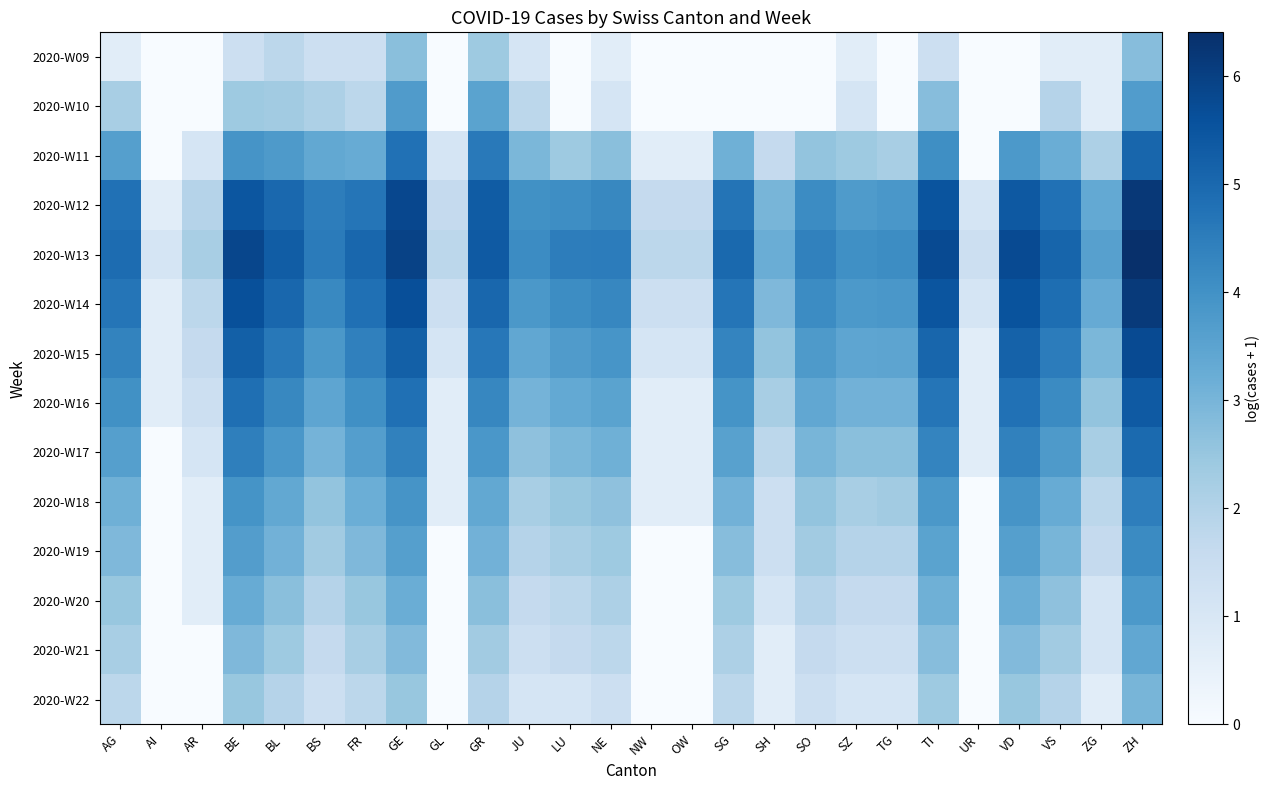

Reading left to right, extract all data points from this chart.

2020-W09: AG=0.7	AI=0.0	AR=0.0	BE=1.4	BL=1.8	BS=1.4	FR=1.4	GE=2.7	GL=0.0	GR=2.4	JU=1.1	LU=0.0	NE=0.7	NW=0.0	OW=0.0	SG=0.0	SH=0.0	SO=0.0	SZ=0.7	TG=0.0	TI=1.4	UR=0.0	VD=0.0	VS=0.7	ZG=0.7	ZH=2.8
2020-W10: AG=2.2	AI=0.0	AR=0.0	BE=2.4	BL=2.3	BS=2.1	FR=1.8	GE=3.7	GL=0.0	GR=3.5	JU=1.8	LU=0.0	NE=1.1	NW=0.0	OW=0.0	SG=0.0	SH=0.0	SO=0.0	SZ=1.1	TG=0.0	TI=2.8	UR=0.0	VD=0.0	VS=1.9	ZG=0.7	ZH=3.7
2020-W11: AG=3.6	AI=0.0	AR=1.1	BE=3.9	BL=3.8	BS=3.4	FR=3.3	GE=4.8	GL=1.1	GR=4.6	JU=2.9	LU=2.4	NE=2.7	NW=0.7	OW=0.7	SG=3.1	SH=1.6	SO=2.6	SZ=2.4	TG=2.2	TI=4.1	UR=0.0	VD=3.8	VS=3.2	ZG=2.1	ZH=5.1
2020-W12: AG=4.8	AI=0.7	AR=1.9	BE=5.5	BL=5.0	BS=4.5	FR=4.7	GE=5.8	GL=1.6	GR=5.3	JU=4.0	LU=4.1	NE=4.2	NW=1.6	OW=1.6	SG=4.7	SH=3.0	SO=4.1	SZ=3.7	TG=3.8	TI=5.5	UR=1.1	VD=5.4	VS=4.8	ZG=3.3	ZH=6.2
2020-W13: AG=4.9	AI=1.1	AR=2.2	BE=5.8	BL=5.3	BS=4.5	FR=5.0	GE=5.9	GL=1.8	GR=5.4	JU=4.1	LU=4.5	NE=4.5	NW=1.8	OW=1.8	SG=5.0	SH=3.2	SO=4.4	SZ=4.0	TG=4.1	TI=5.7	UR=1.4	VD=5.7	VS=5.1	ZG=3.6	ZH=6.4
2020-W14: AG=4.7	AI=0.7	AR=1.8	BE=5.6	BL=5.0	BS=4.2	FR=4.8	GE=5.6	GL=1.4	GR=5.0	JU=3.8	LU=4.1	NE=4.3	NW=1.4	OW=1.4	SG=4.7	SH=2.9	SO=4.1	SZ=3.8	TG=3.9	TI=5.5	UR=1.1	VD=5.5	VS=4.9	ZG=3.3	ZH=6.1
2020-W15: AG=4.3	AI=0.7	AR=1.6	BE=5.2	BL=4.6	BS=3.8	FR=4.4	GE=5.2	GL=1.1	GR=4.6	JU=3.4	LU=3.7	NE=3.9	NW=1.1	OW=1.1	SG=4.3	SH=2.6	SO=3.8	SZ=3.4	TG=3.5	TI=5.1	UR=0.7	VD=5.2	VS=4.5	ZG=2.9	ZH=5.7
2020-W16: AG=4.0	AI=0.7	AR=1.4	BE=4.8	BL=4.2	BS=3.4	FR=4.0	GE=4.8	GL=0.7	GR=4.3	JU=3.0	LU=3.3	NE=3.5	NW=0.7	OW=0.7	SG=4.0	SH=2.2	SO=3.4	SZ=3.1	TG=3.1	TI=4.7	UR=0.7	VD=4.8	VS=4.2	ZG=2.6	ZH=5.4
2020-W17: AG=3.6	AI=0.0	AR=1.1	BE=4.4	BL=3.9	BS=3.0	FR=3.6	GE=4.4	GL=0.7	GR=3.9	JU=2.6	LU=2.9	NE=3.1	NW=0.7	OW=0.7	SG=3.6	SH=1.8	SO=3.0	SZ=2.7	TG=2.7	TI=4.3	UR=0.7	VD=4.4	VS=3.8	ZG=2.2	ZH=5.0
2020-W18: AG=3.1	AI=0.0	AR=0.7	BE=4.0	BL=3.4	BS=2.6	FR=3.2	GE=3.9	GL=0.7	GR=3.4	JU=2.2	LU=2.5	NE=2.6	NW=0.7	OW=0.7	SG=3.1	SH=1.4	SO=2.6	SZ=2.2	TG=2.3	TI=3.8	UR=0.0	VD=3.9	VS=3.3	ZG=1.8	ZH=4.5
2020-W19: AG=2.9	AI=0.0	AR=0.7	BE=3.7	BL=3.1	BS=2.3	FR=2.9	GE=3.6	GL=0.0	GR=3.1	JU=1.9	LU=2.2	NE=2.4	NW=0.0	OW=0.0	SG=2.8	SH=1.4	SO=2.3	SZ=1.9	TG=1.9	TI=3.5	UR=0.0	VD=3.6	VS=3.0	ZG=1.6	ZH=4.2
2020-W20: AG=2.5	AI=0.0	AR=0.7	BE=3.3	BL=2.7	BS=1.9	FR=2.5	GE=3.2	GL=0.0	GR=2.7	JU=1.6	LU=1.8	NE=2.1	NW=0.0	OW=0.0	SG=2.4	SH=1.1	SO=1.9	SZ=1.6	TG=1.6	TI=3.1	UR=0.0	VD=3.2	VS=2.6	ZG=1.1	ZH=3.8
2020-W21: AG=2.2	AI=0.0	AR=0.0	BE=2.9	BL=2.4	BS=1.6	FR=2.2	GE=2.8	GL=0.0	GR=2.3	JU=1.4	LU=1.6	NE=1.8	NW=0.0	OW=0.0	SG=2.1	SH=0.7	SO=1.6	SZ=1.4	TG=1.4	TI=2.8	UR=0.0	VD=2.8	VS=2.3	ZG=1.1	ZH=3.4
2020-W22: AG=1.8	AI=0.0	AR=0.0	BE=2.5	BL=1.9	BS=1.4	FR=1.8	GE=2.5	GL=0.0	GR=1.9	JU=1.1	LU=1.1	NE=1.4	NW=0.0	OW=0.0	SG=1.8	SH=0.7	SO=1.4	SZ=1.1	TG=1.1	TI=2.4	UR=0.0	VD=2.5	VS=1.9	ZG=0.7	ZH=3.0